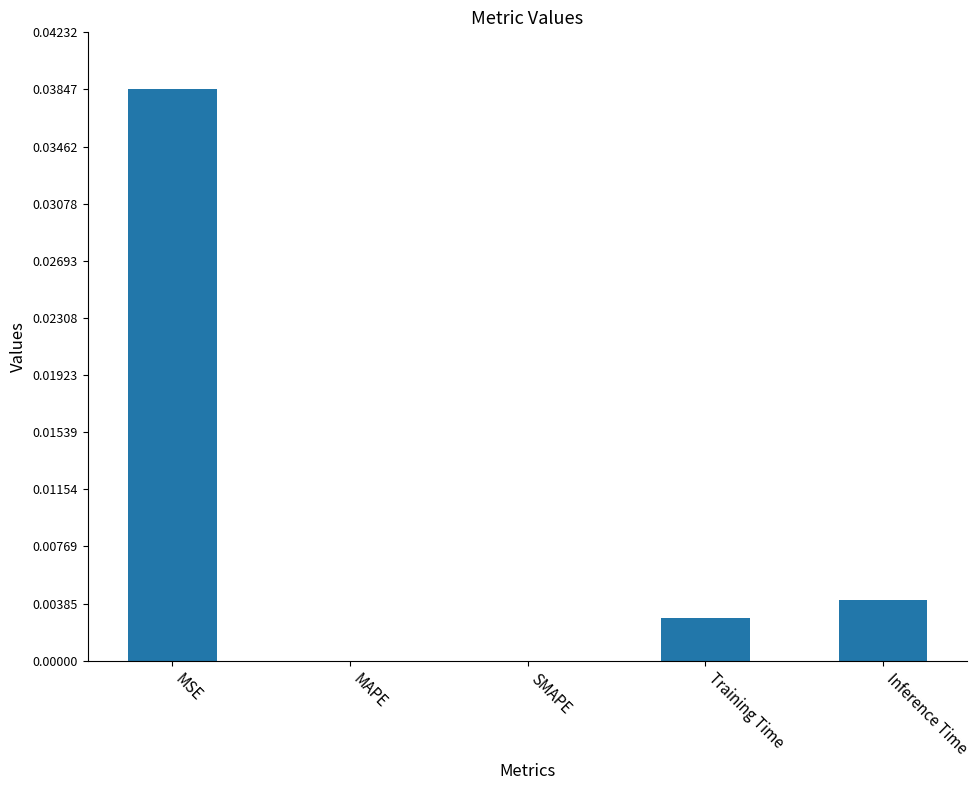

Count the number of data series in this chart.

1